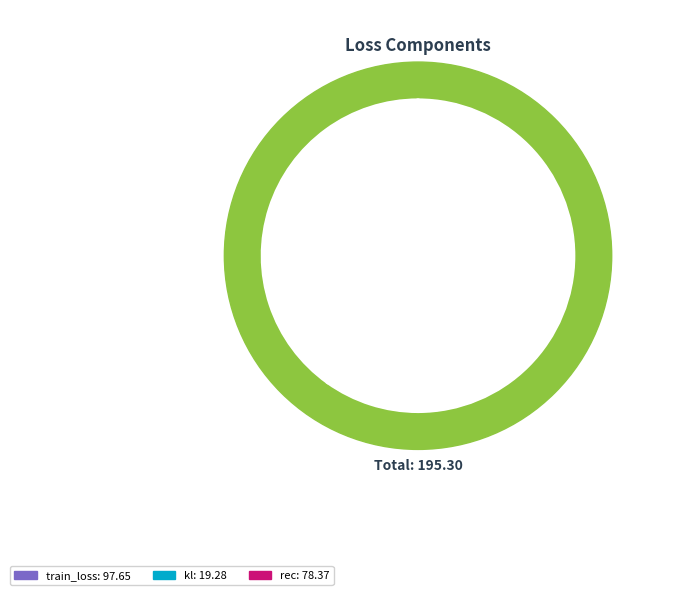

To the nearest percent, what percentage of the pie is train_loss?

50%